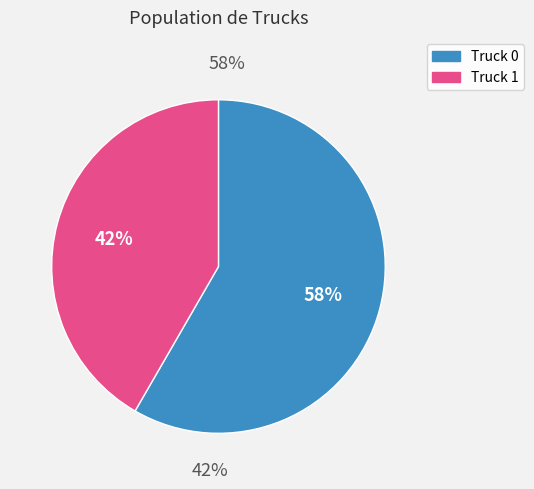

Combined, do Truck 0 and Truck 1 account for over 50%?

Yes